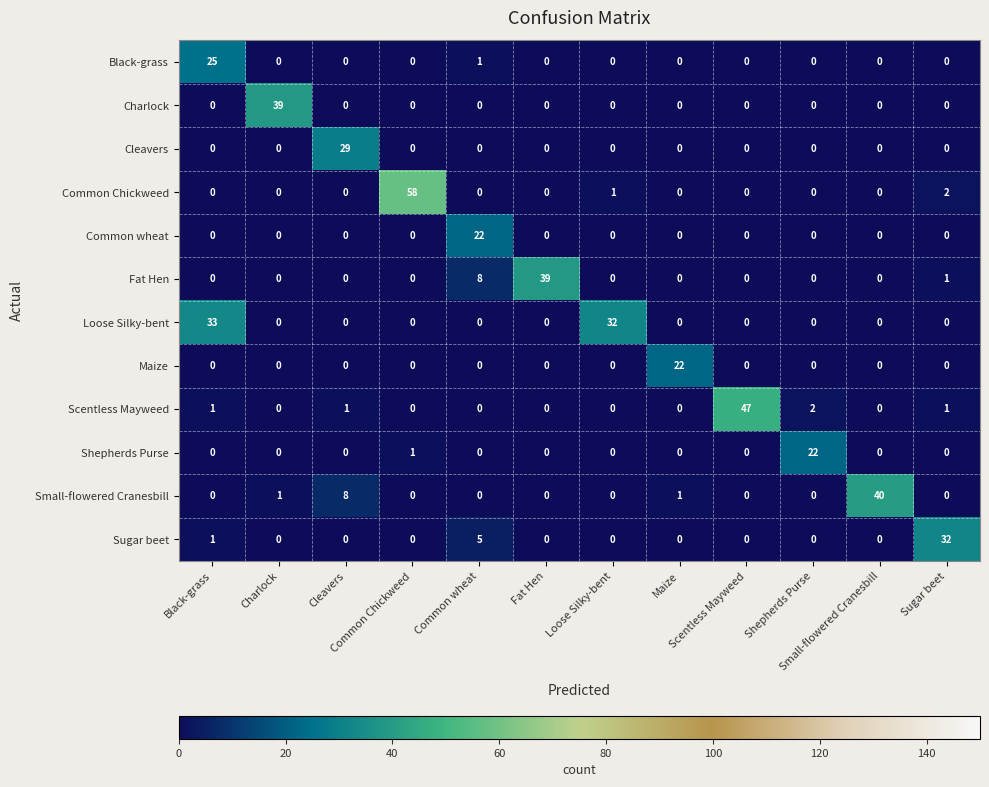

What is the greatest value displayed?

58